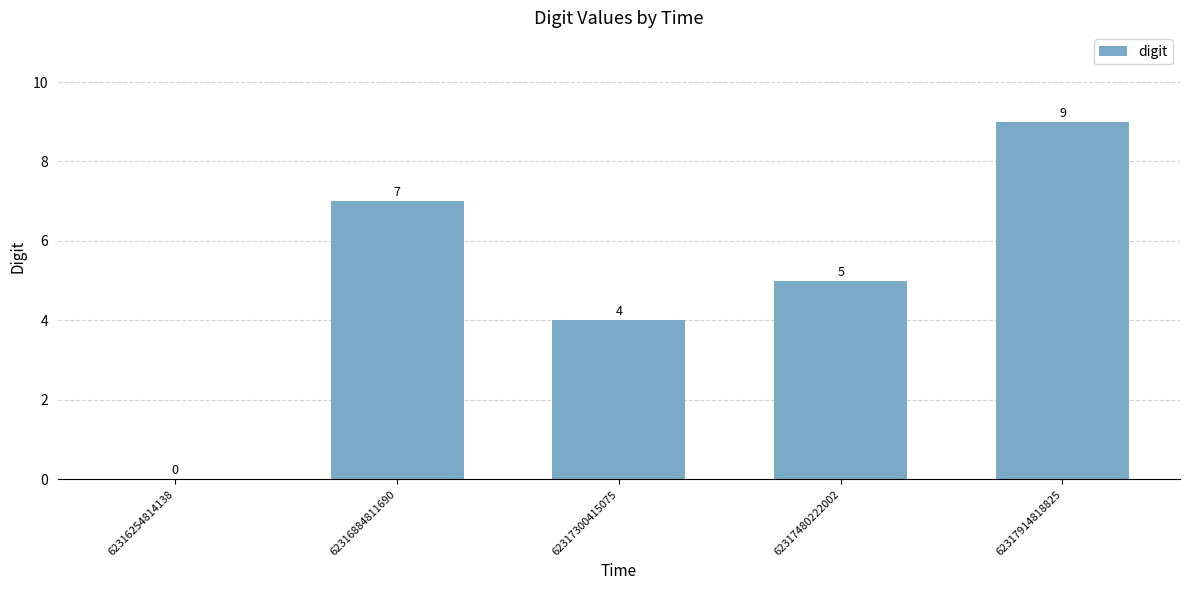

What is the sum of the values at 62316884811690 and 62317300415075?

11